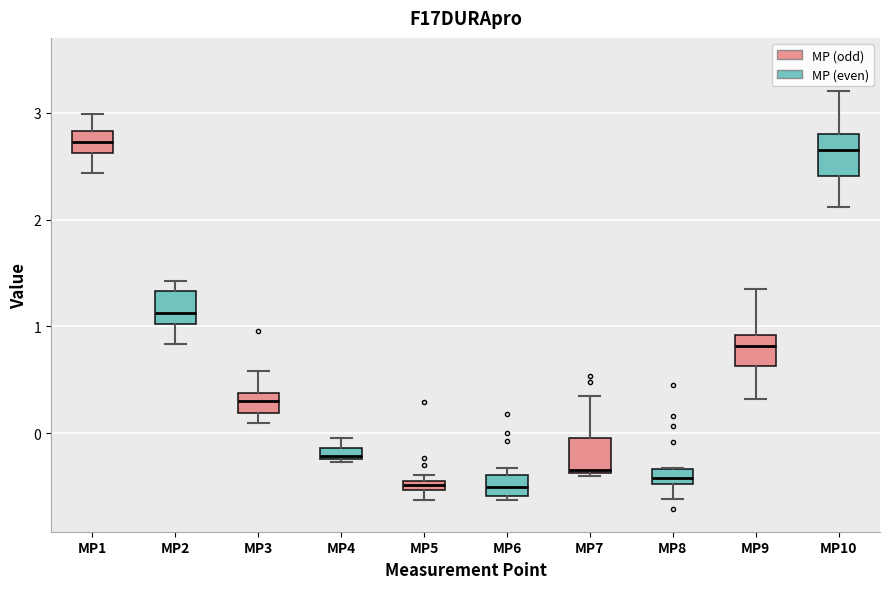

Where is the lower edge of the box for MP4 on the y-axis? The values are not printed on the chart, so give them approximately, as read against the axis.

-0.2